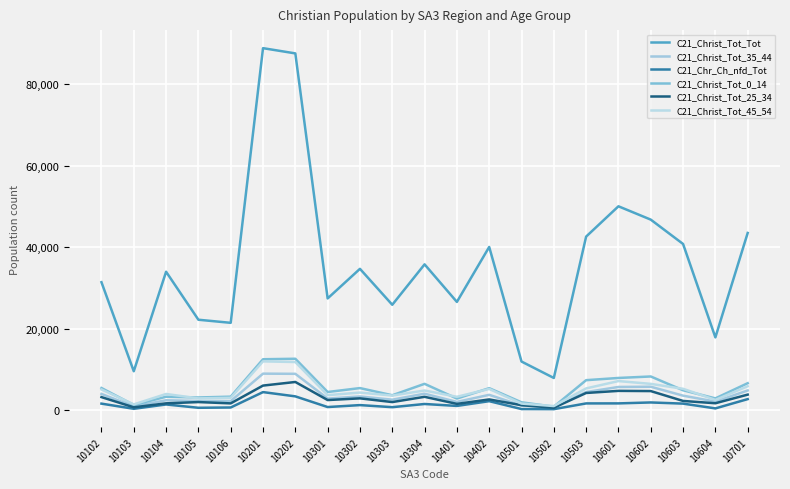

What is the difference between the C21_Christ_Tot_Tot values at 10603 and 10402?

735